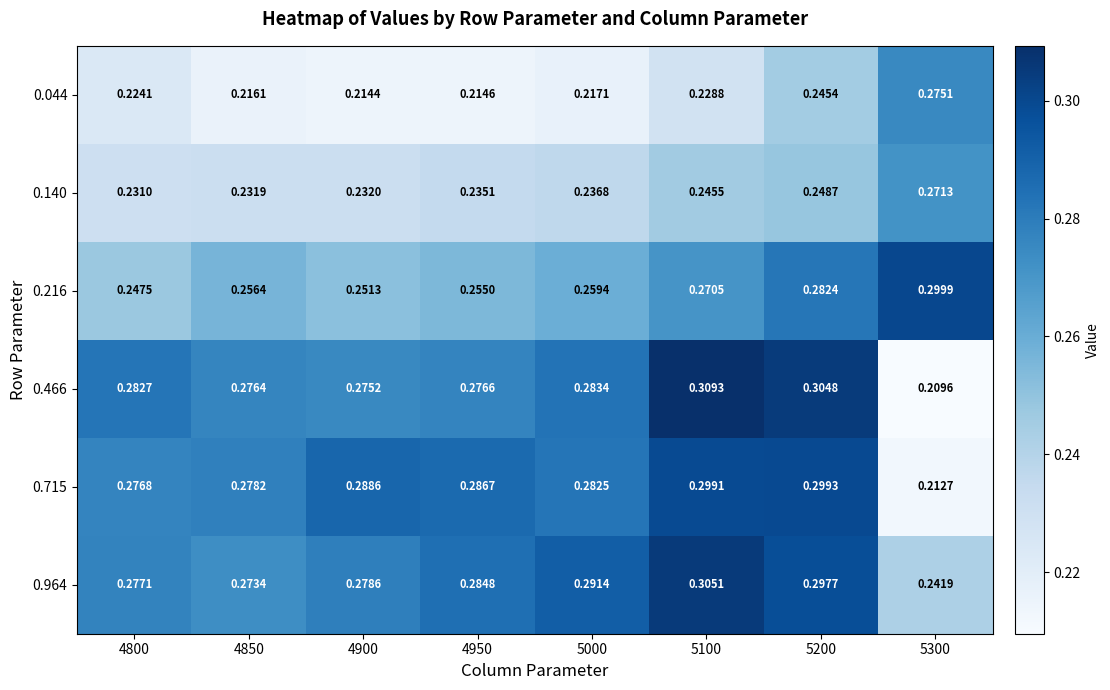

How many series are shown in this chart?

6